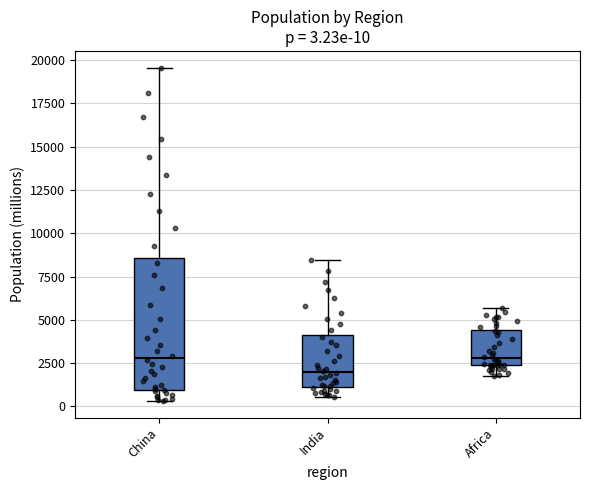

Comparing the boxes themselves (not the whiskers), which one is the tallest?

China